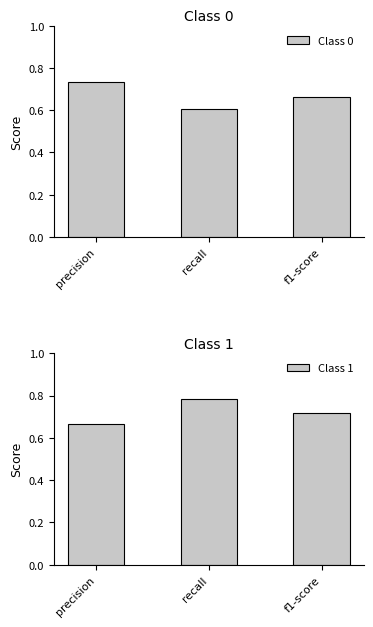

What is the label of the 1st bar from the left?

precision